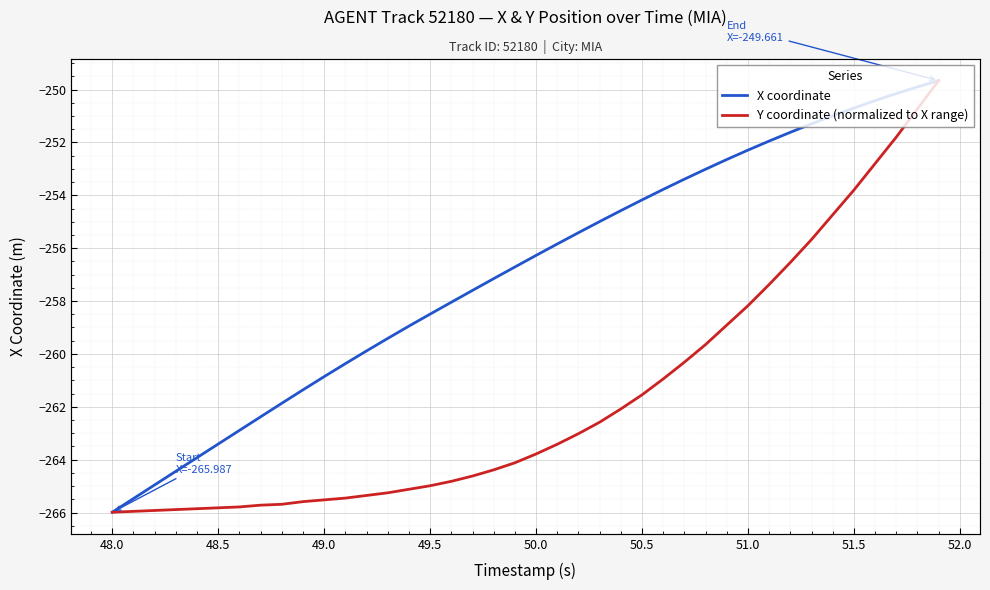

What is the difference between the maximum and minimum values in the Y coordinate (normalized to X range) series?

16.3